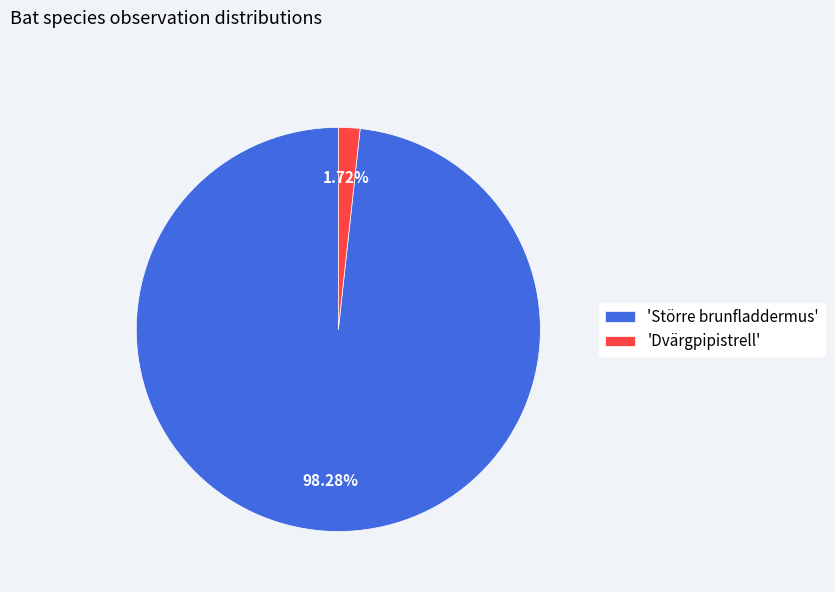

What is the largest slice in the pie chart?

'Större brunfladdermus'